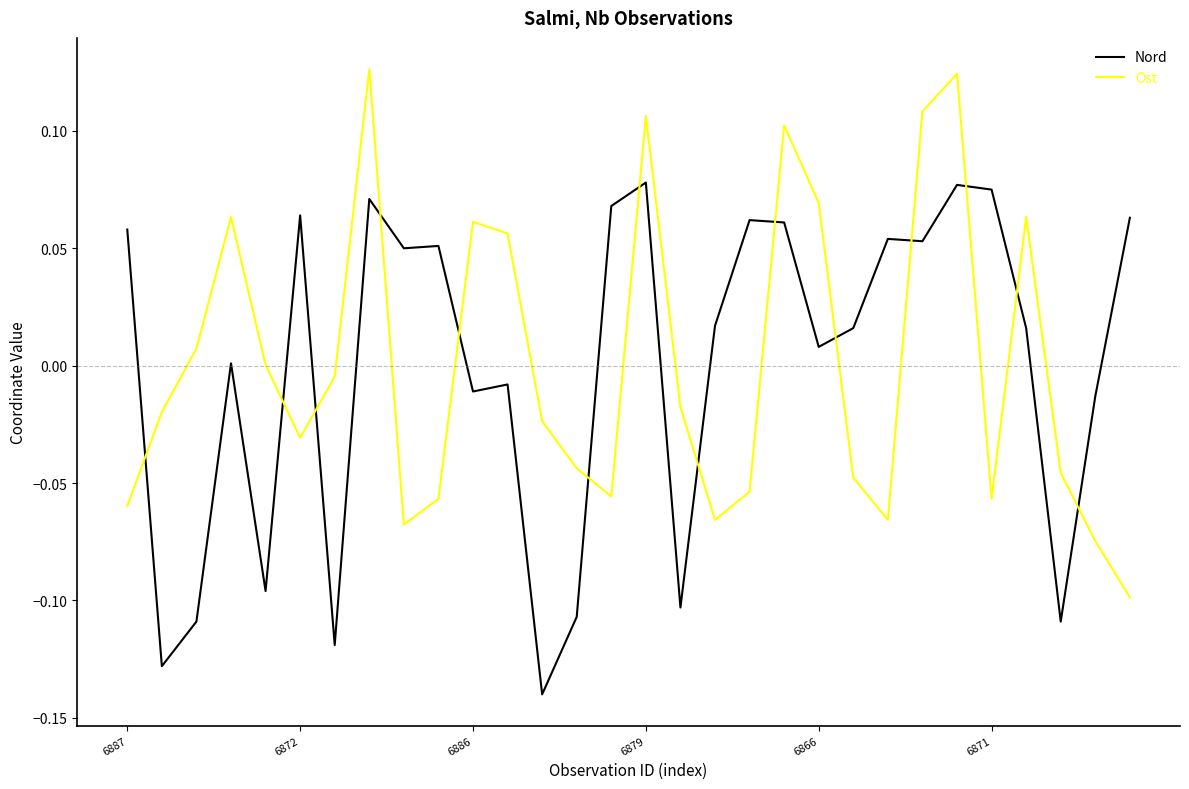

How many times do Nord and Ost cross each other?

14